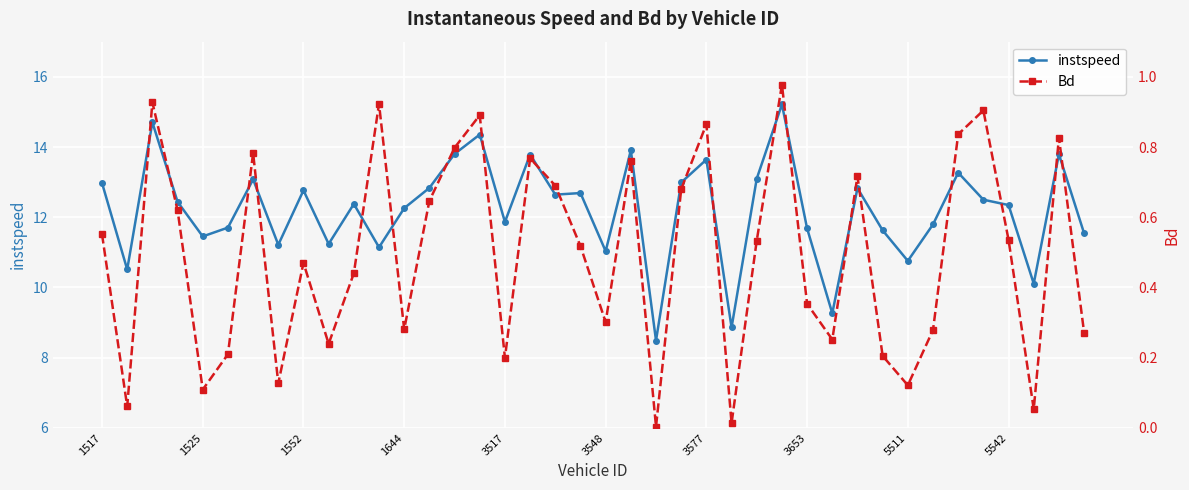

The value of instspeed at 1525 is 11.5. True or false?

True